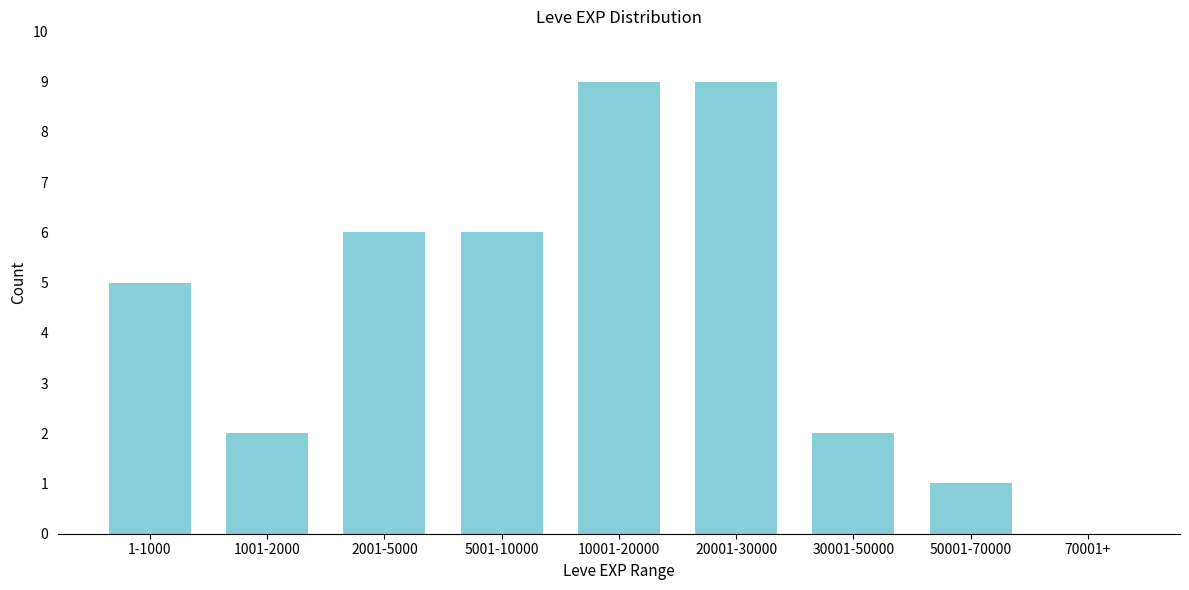

Reading right to left, list all the values displayed in this chart.

70001+=0	50001-70000=1	30001-50000=2	20001-30000=9	10001-20000=9	5001-10000=6	2001-5000=6	1001-2000=2	1-1000=5